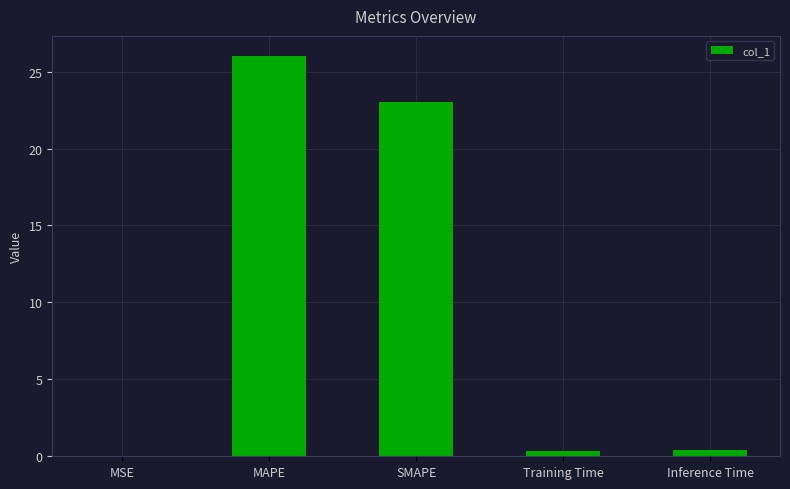

Which has a higher value, SMAPE or Training Time?

SMAPE